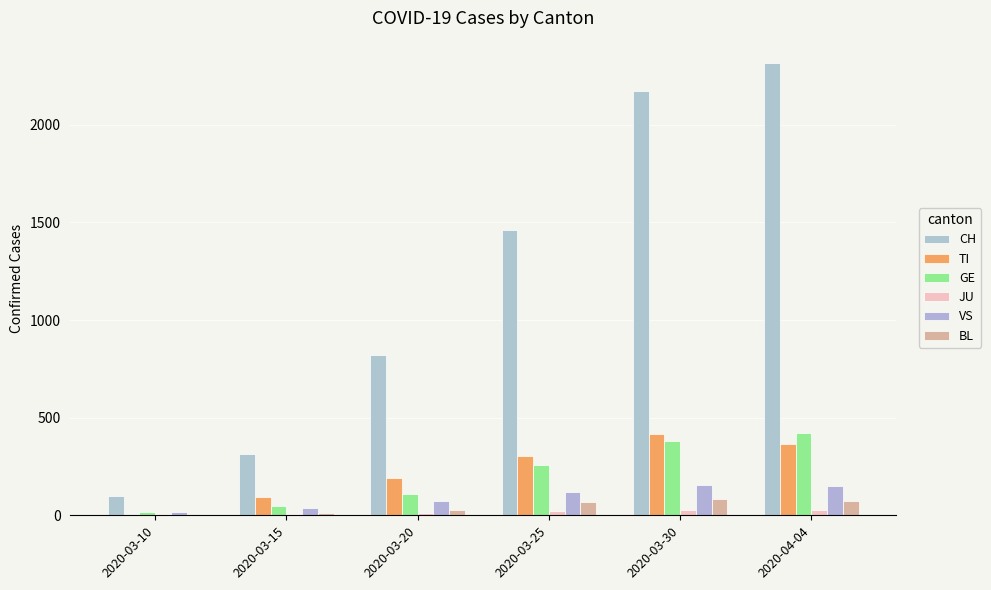

Between 2020-03-20 and 2020-04-04, which series saw the biggest shift?

CH